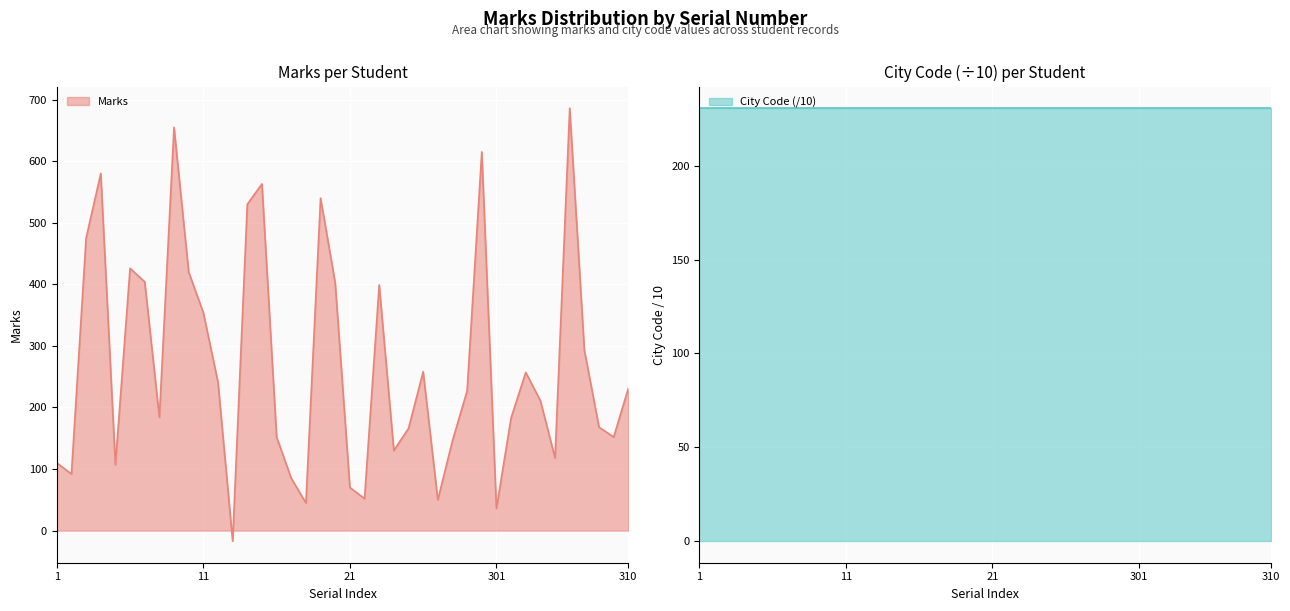

What is the difference between the second highest and second lowest values?

619